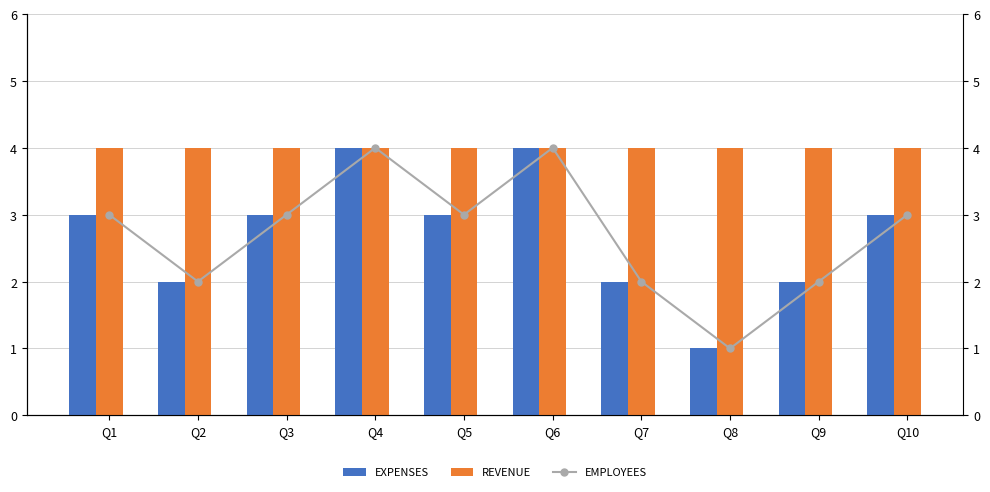

Which series has the widest spread of values?

EXPENSES